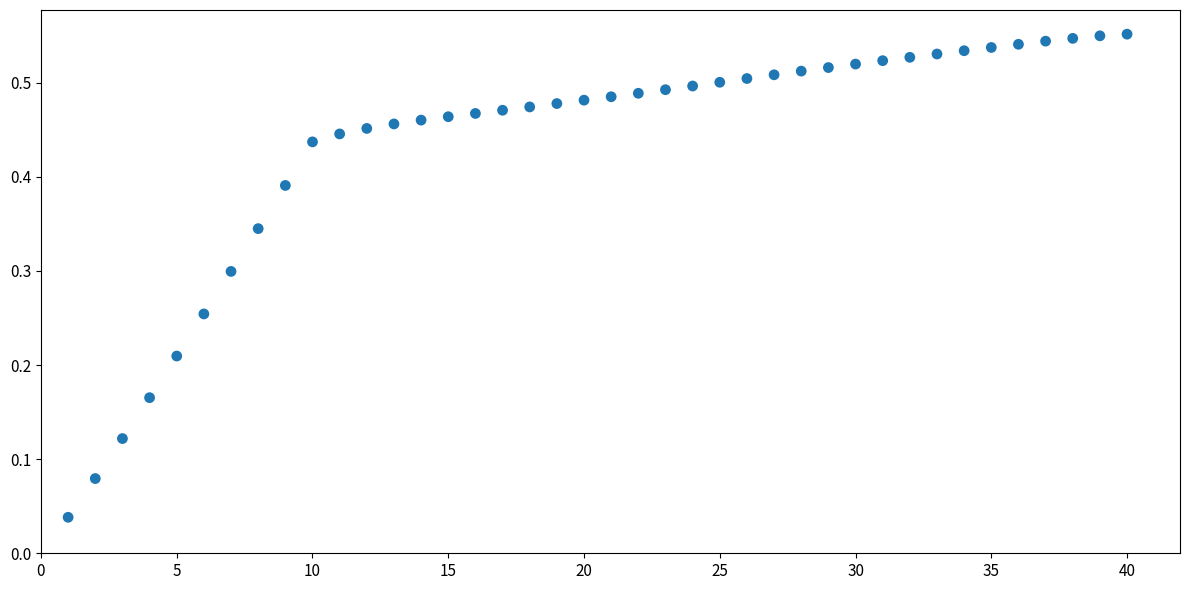

What is the range of X values (max minus min)?

39.0